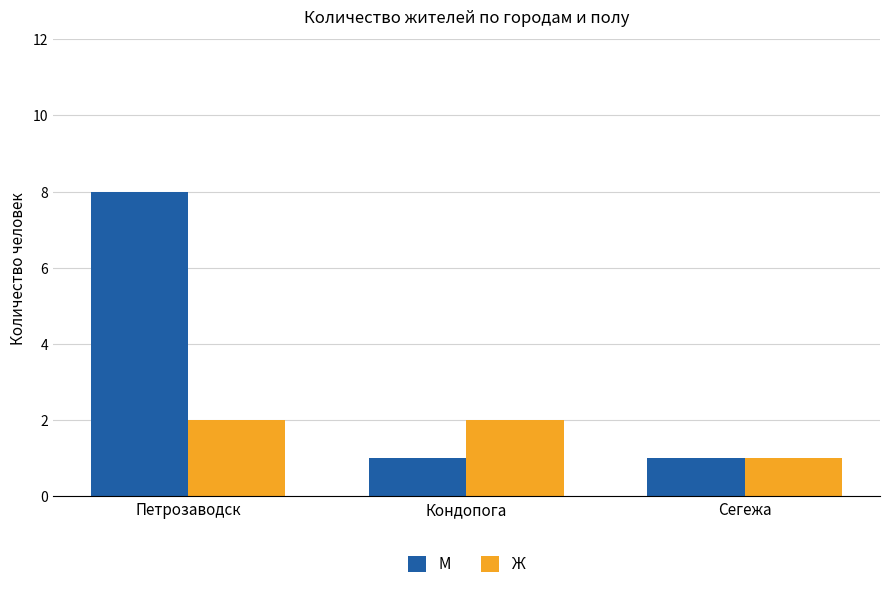

What is the maximum value for М?

8